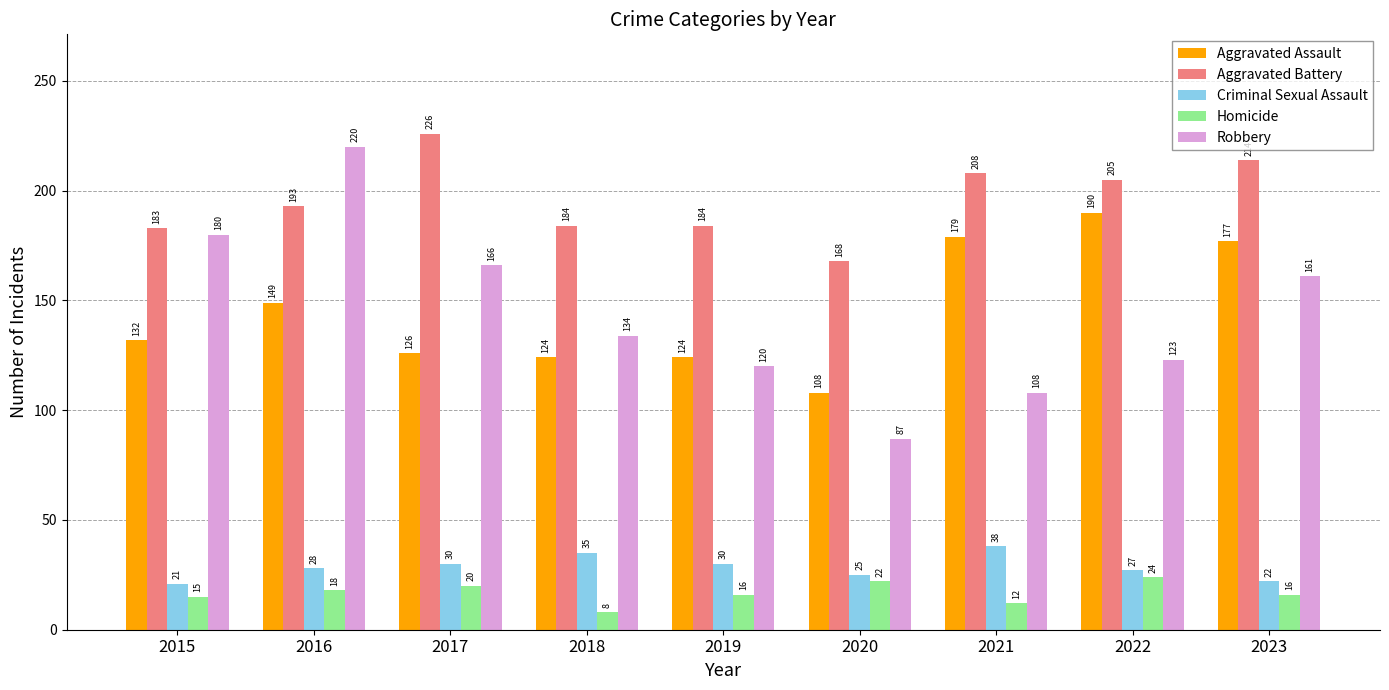

What is the average value of the Criminal Sexual Assault series?

28